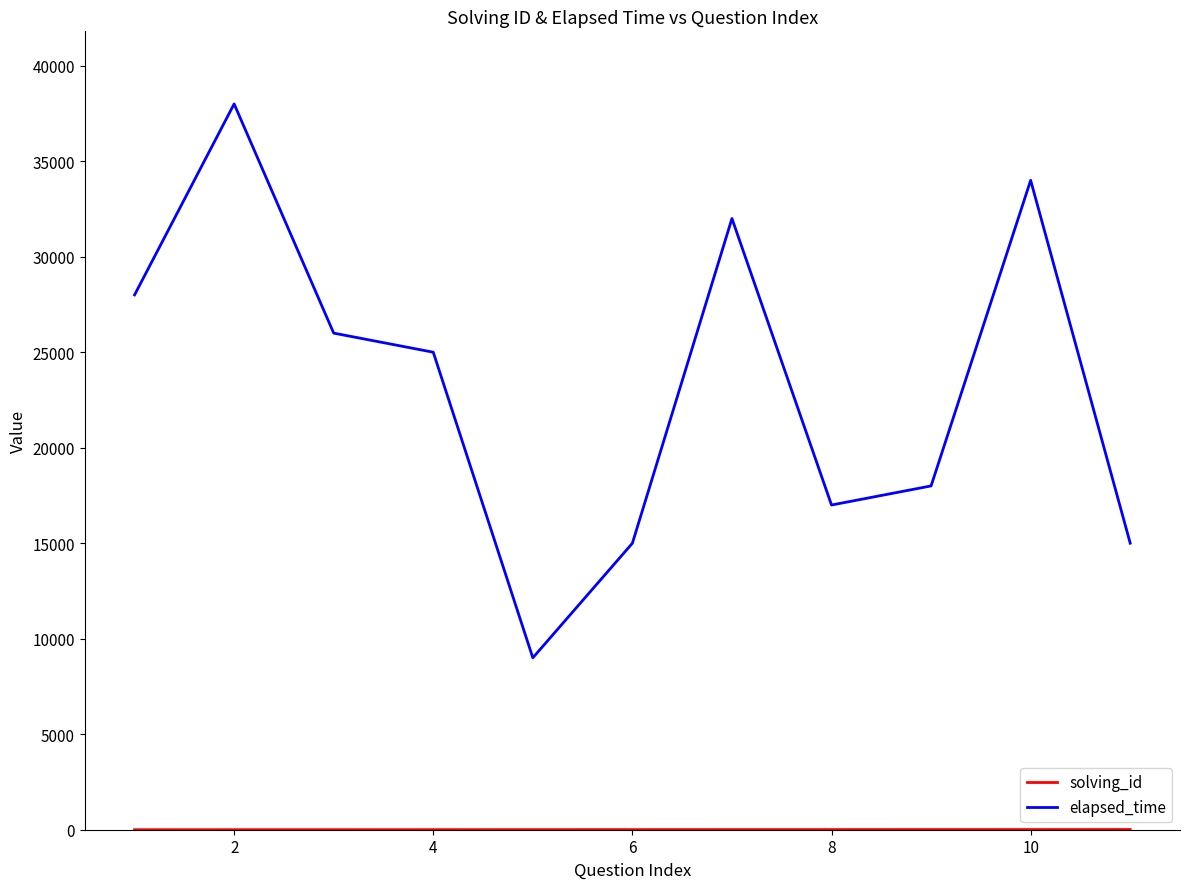

Which series has the largest total across all categories?

elapsed_time